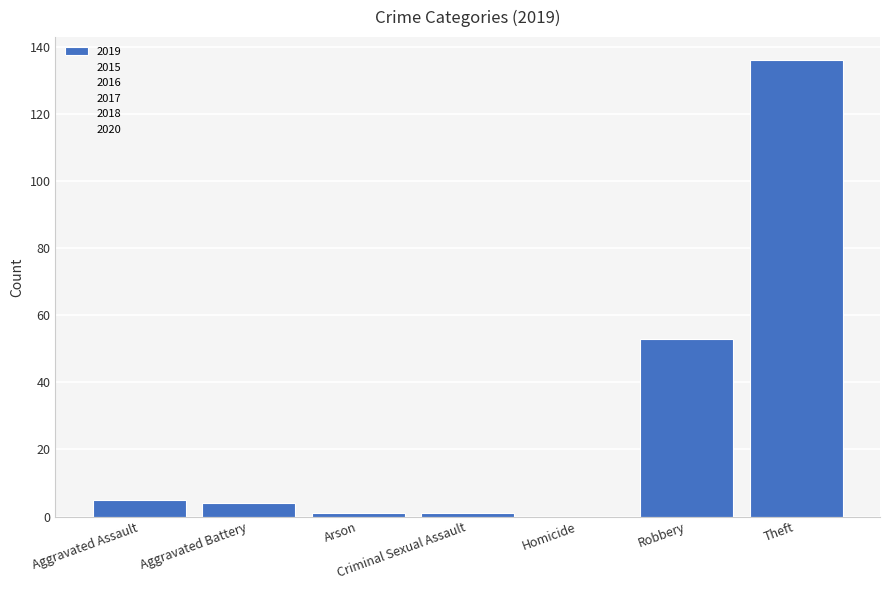

What value does the data have at Aggravated Assault?

5